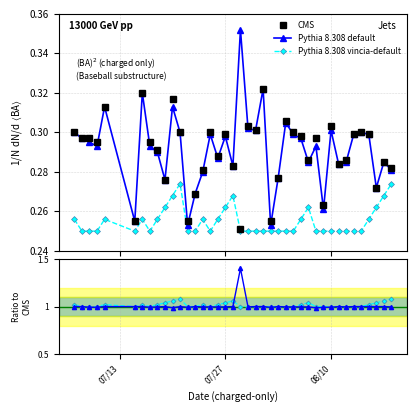

Count the Pythia 8.308 vincia-default values in the range 0 to 1.

40